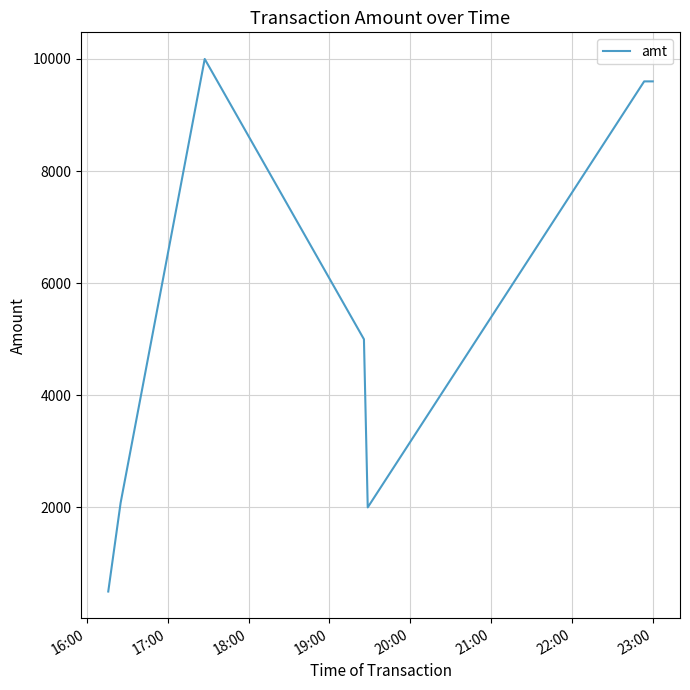

Reading left to right, extract all data points from this chart.

499	2080	10000	5000	2000	9600	9600	9600